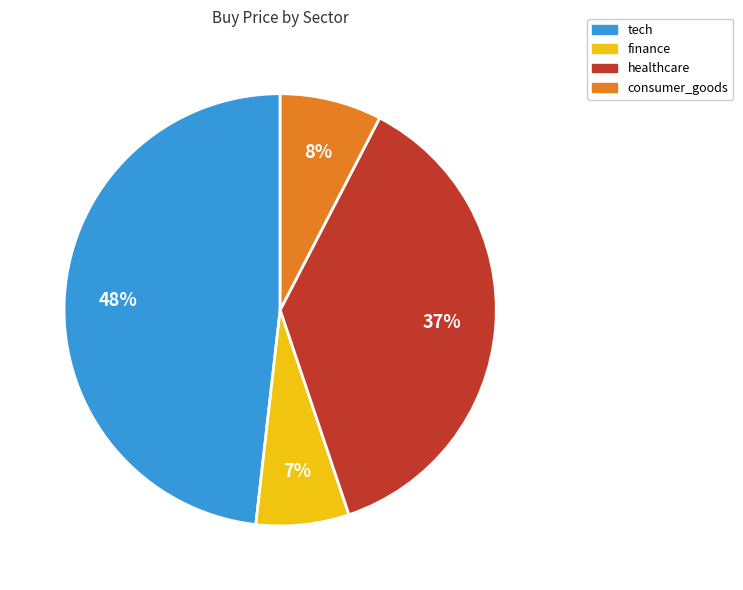

Approximately how many times larger is the value at tech compared to healthcare?

1.3